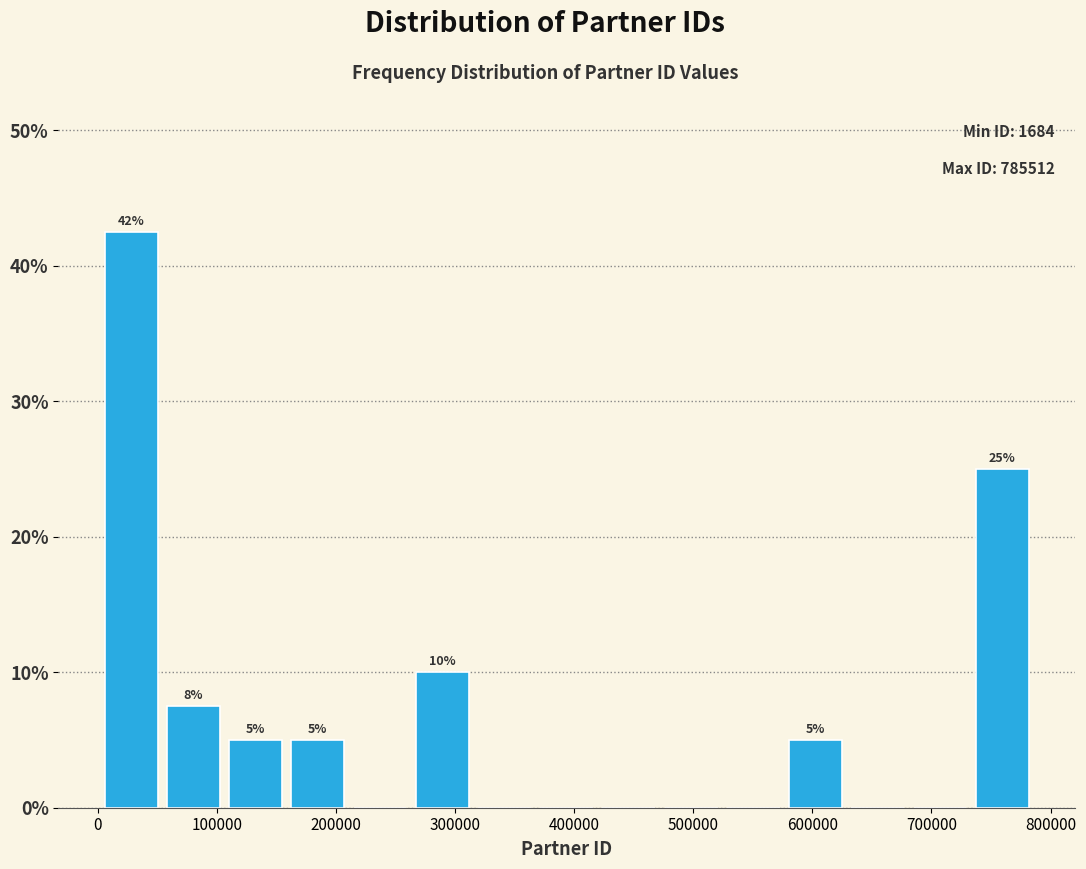

Which range on the x-axis has the tallest bar?

0 to 50000